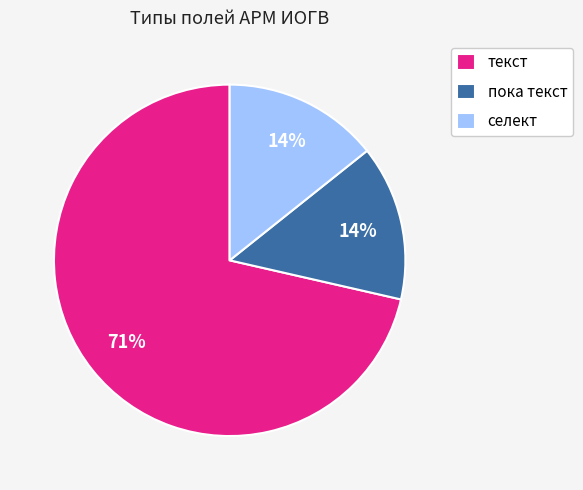

Combined, do пока текст and селект account for over 50%?

No